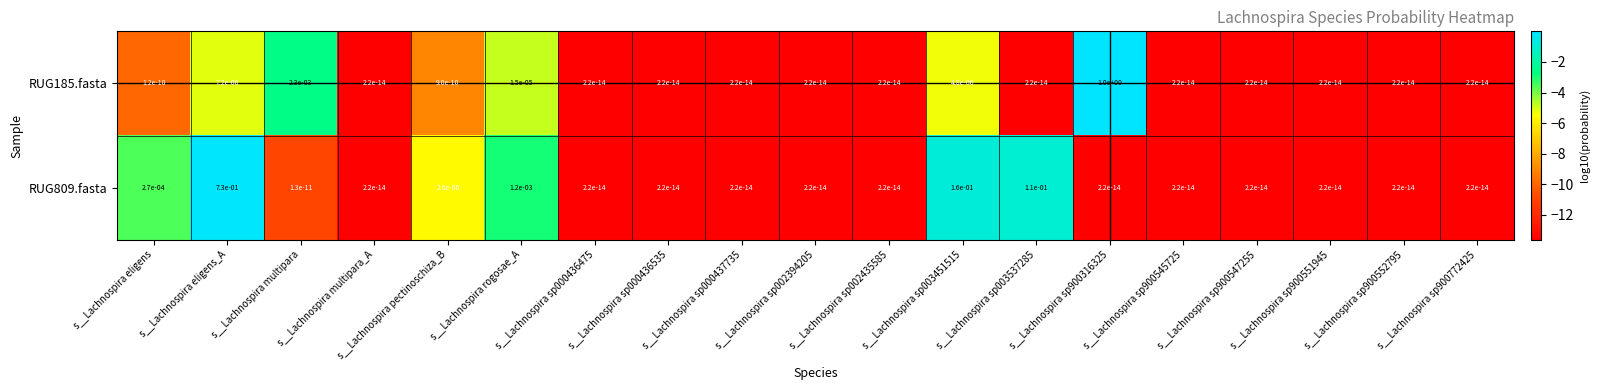

The value of RUG809.fasta at s__Lachnospira sp003451515 is 0.1. True or false?

False